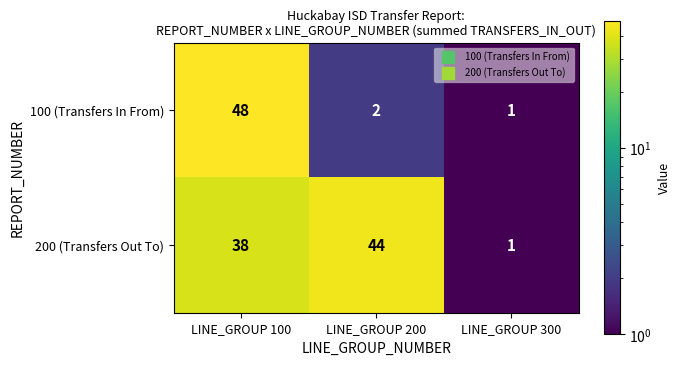

At how many categories does at least one series exceed 24?

2